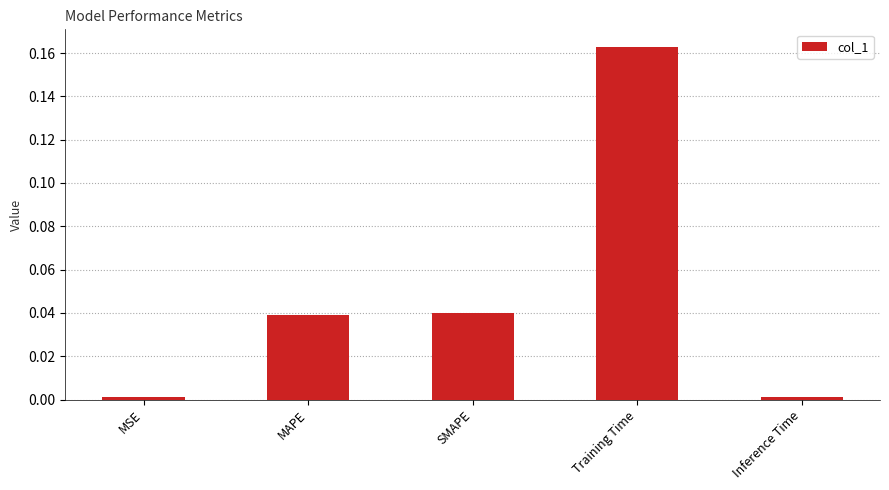

The value at MAPE is 0.0. True or false?

True